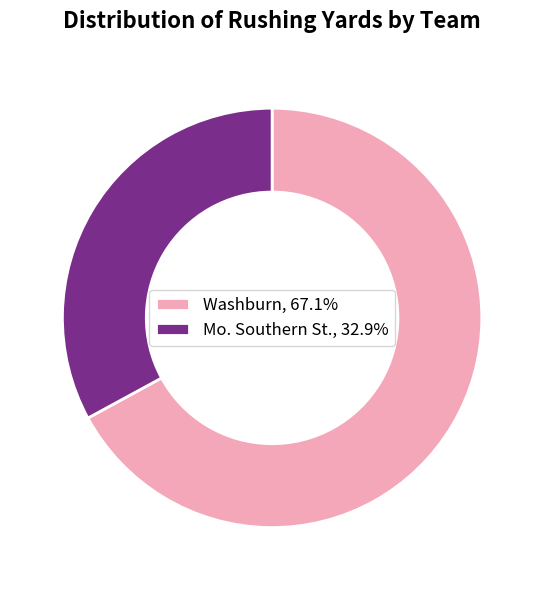

Is there a majority slice in this chart?

Yes